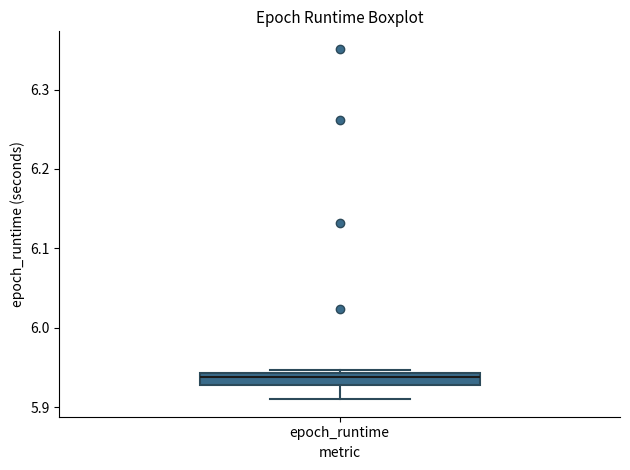

Where is the lower edge of the box for epoch_runtime on the y-axis? The values are not printed on the chart, so give them approximately, as read against the axis.

5.93